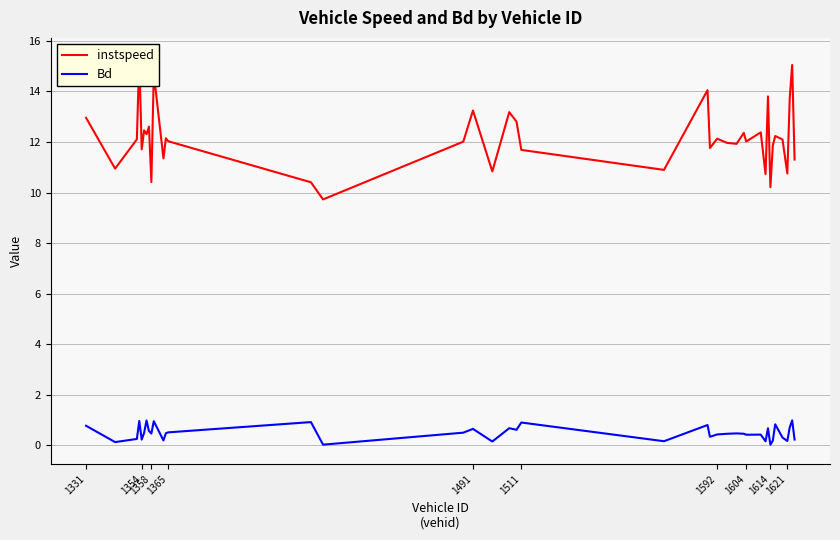

How many distinct data groups are displayed?

2